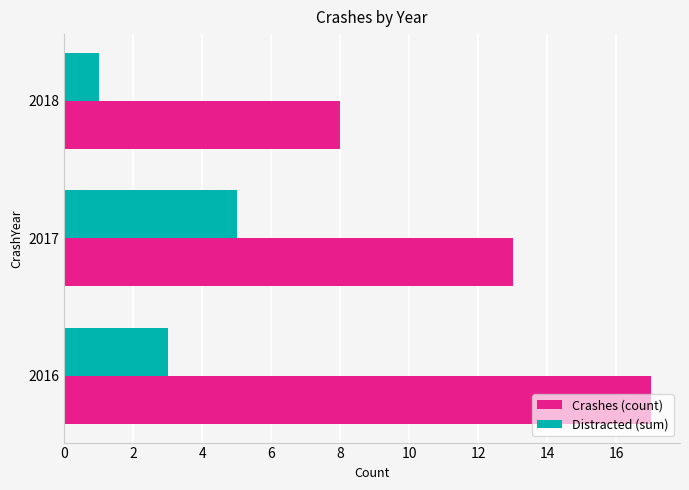

Which series changed the most between 2016 and 2018?

Crashes (count)